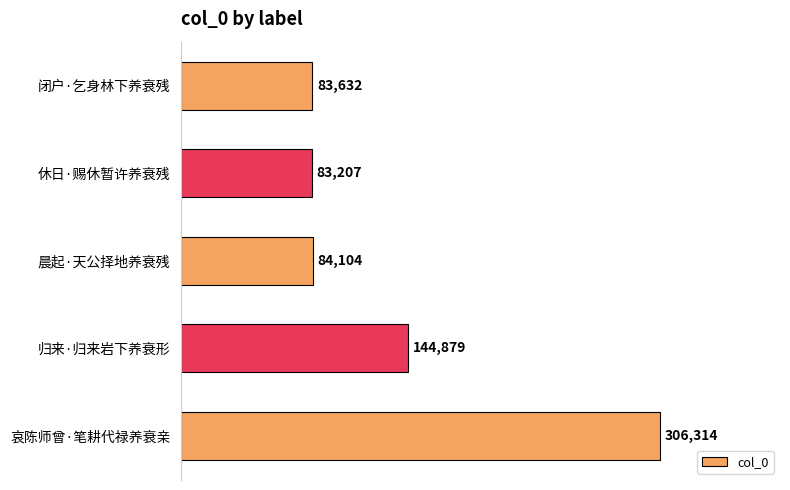

What is the difference between the maximum and minimum values?

223107